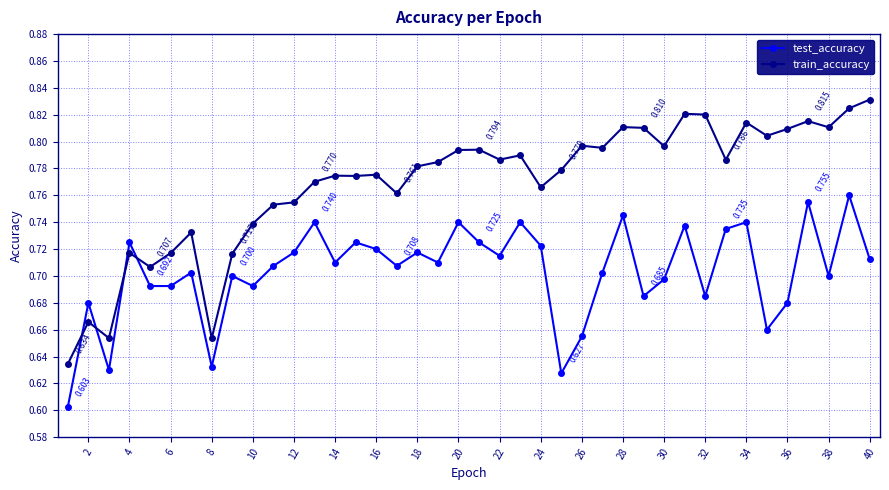

After their last crossing, which series has the higher values: test_accuracy or train_accuracy?

train_accuracy